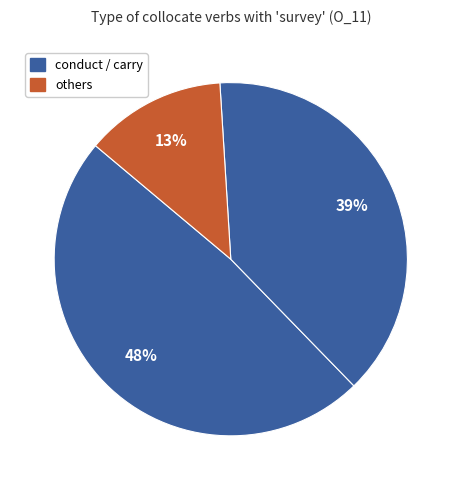

How many segments does this pie chart have?

3